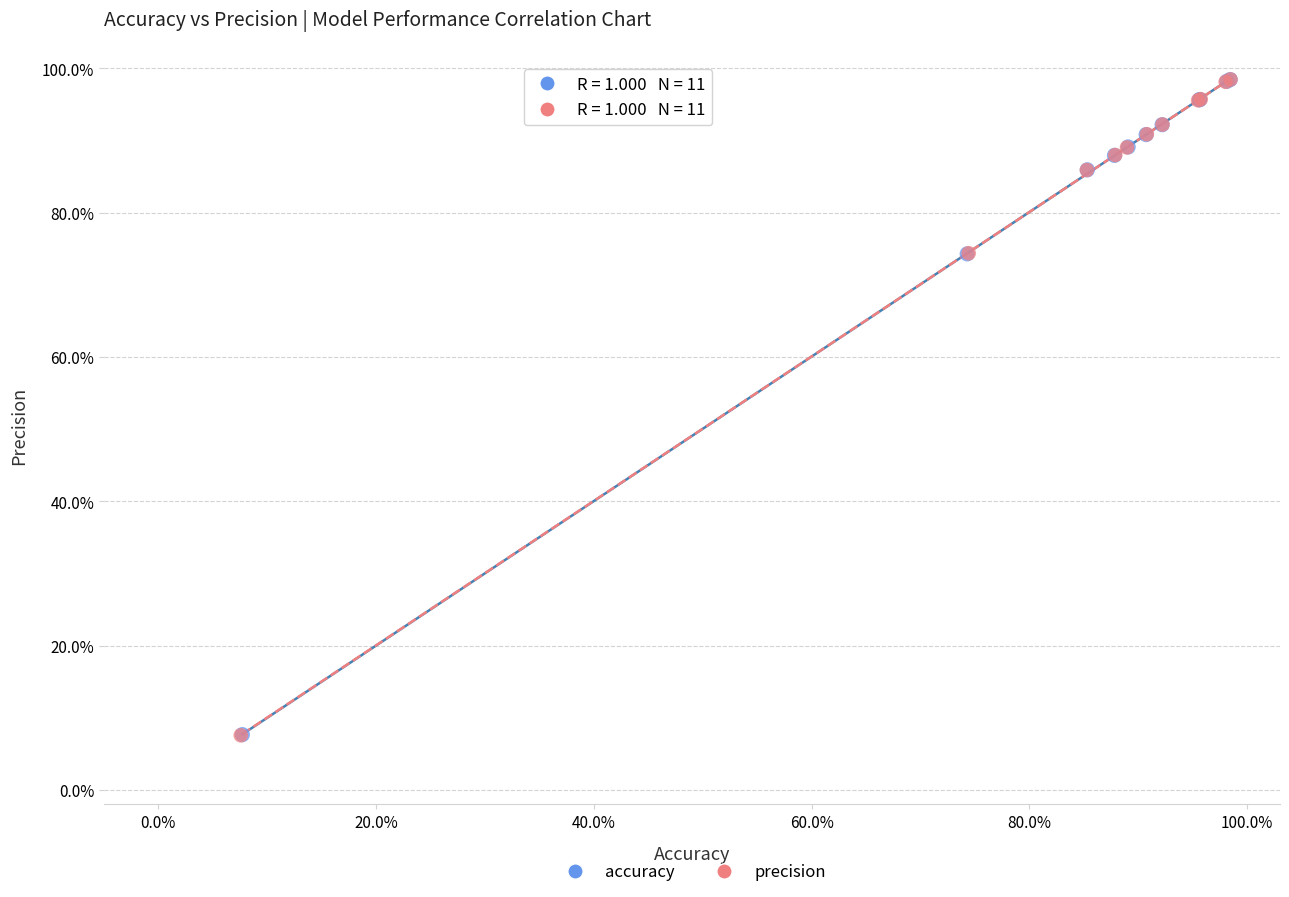

Which series has the largest Y range (max minus min)?

precision